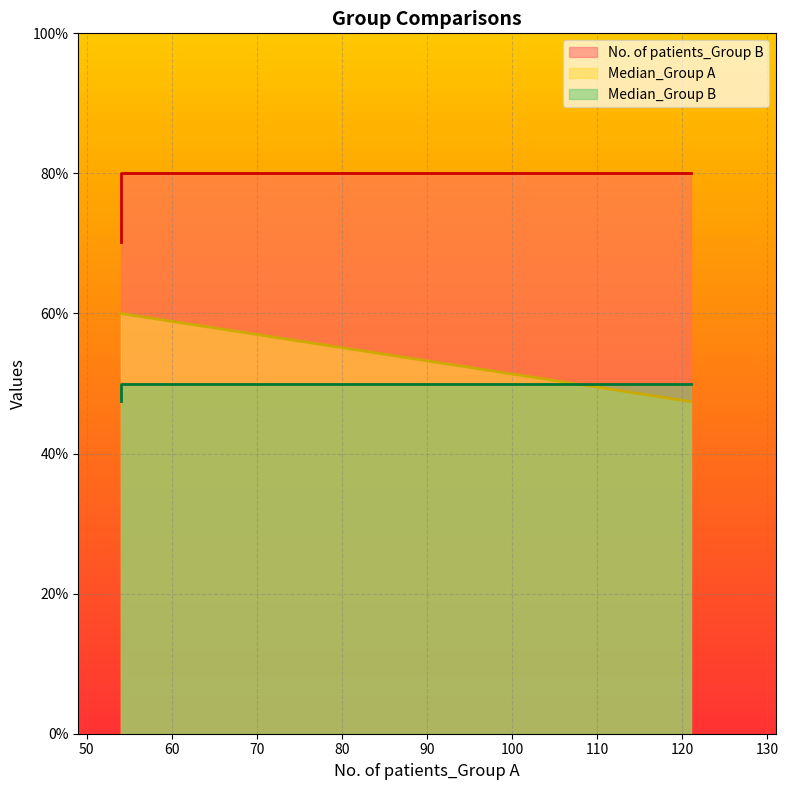

At how many categories does at least one series exceed 76?

2